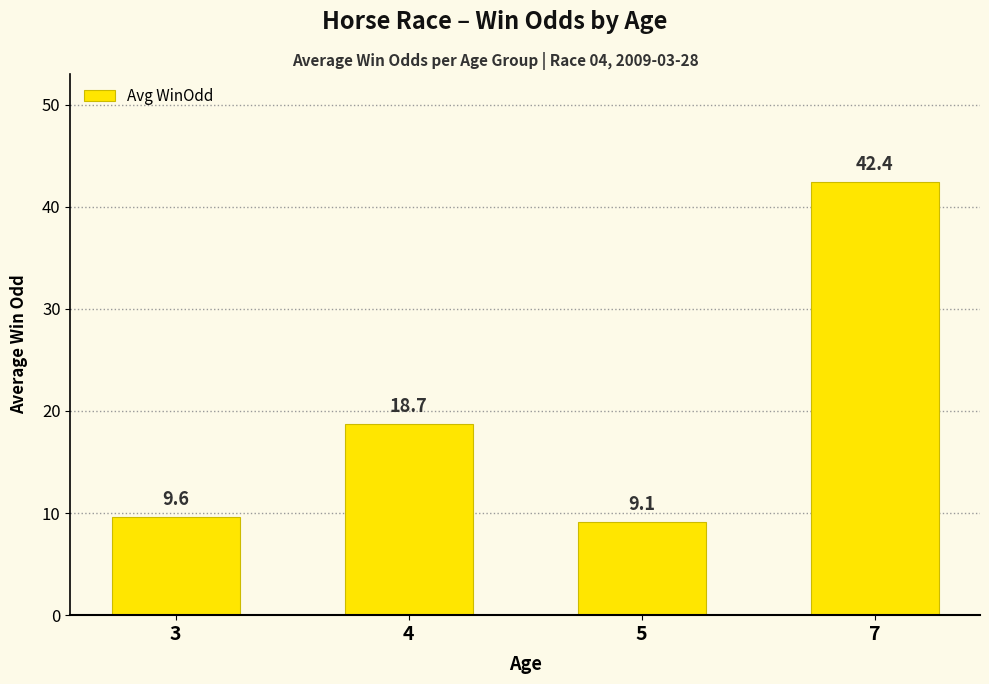

The value at 5 is 9.1. True or false?

True